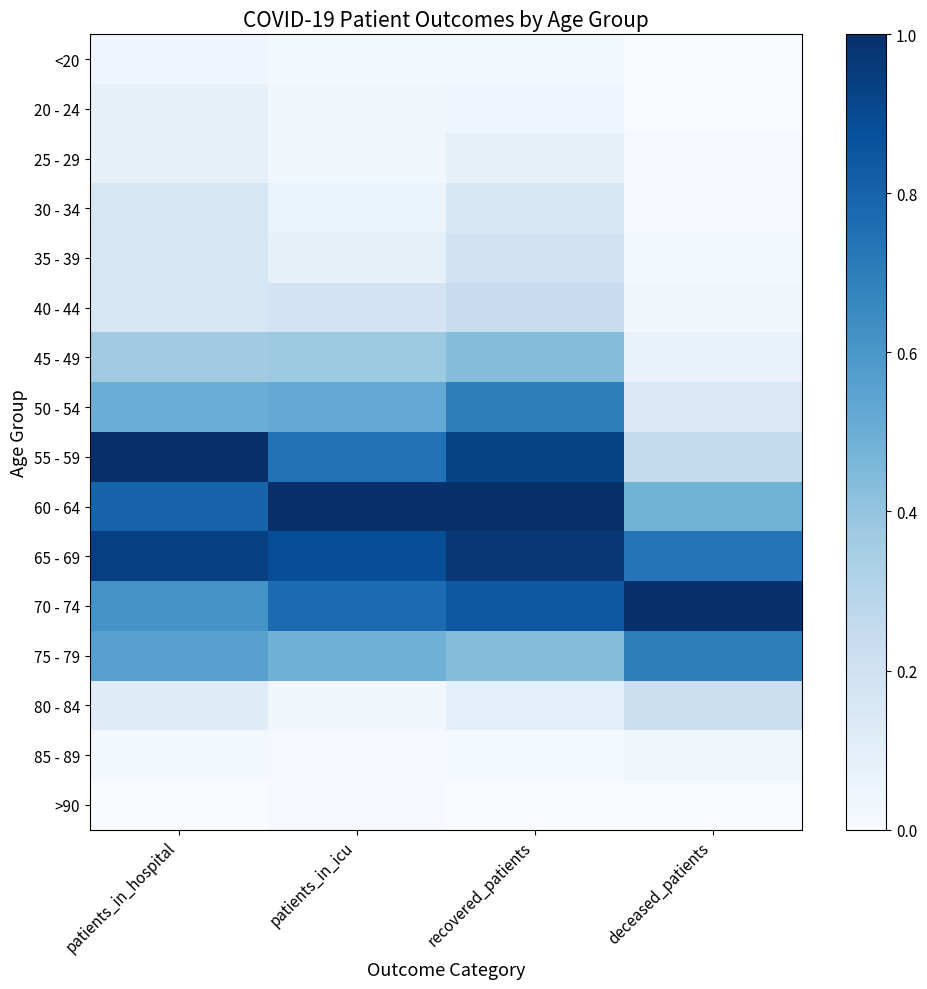

Reading left to right, list all the values displayed in this chart.

<20: patients_in_hospital=0.0	patients_in_icu=0.0	recovered_patients=0.0	deceased_patients=0.0
20 - 24: patients_in_hospital=0.1	patients_in_icu=0.0	recovered_patients=0.0	deceased_patients=0.0
25 - 29: patients_in_hospital=0.1	patients_in_icu=0.0	recovered_patients=0.1	deceased_patients=0.0
30 - 34: patients_in_hospital=0.2	patients_in_icu=0.1	recovered_patients=0.2	deceased_patients=0.0
35 - 39: patients_in_hospital=0.2	patients_in_icu=0.1	recovered_patients=0.2	deceased_patients=0.0
40 - 44: patients_in_hospital=0.2	patients_in_icu=0.2	recovered_patients=0.2	deceased_patients=0.0
45 - 49: patients_in_hospital=0.4	patients_in_icu=0.4	recovered_patients=0.4	deceased_patients=0.1
50 - 54: patients_in_hospital=0.5	patients_in_icu=0.5	recovered_patients=0.7	deceased_patients=0.1
55 - 59: patients_in_hospital=1.0	patients_in_icu=0.7	recovered_patients=0.9	deceased_patients=0.3
60 - 64: patients_in_hospital=0.8	patients_in_icu=1.0	recovered_patients=1.0	deceased_patients=0.5
65 - 69: patients_in_hospital=0.9	patients_in_icu=0.9	recovered_patients=1.0	deceased_patients=0.7
70 - 74: patients_in_hospital=0.6	patients_in_icu=0.8	recovered_patients=0.8	deceased_patients=1.0
75 - 79: patients_in_hospital=0.6	patients_in_icu=0.5	recovered_patients=0.4	deceased_patients=0.7
80 - 84: patients_in_hospital=0.1	patients_in_icu=0.0	recovered_patients=0.1	deceased_patients=0.2
85 - 89: patients_in_hospital=0.0	patients_in_icu=0.0	recovered_patients=0.0	deceased_patients=0.0
>90: patients_in_hospital=0.0	patients_in_icu=0.0	recovered_patients=0.0	deceased_patients=0.0